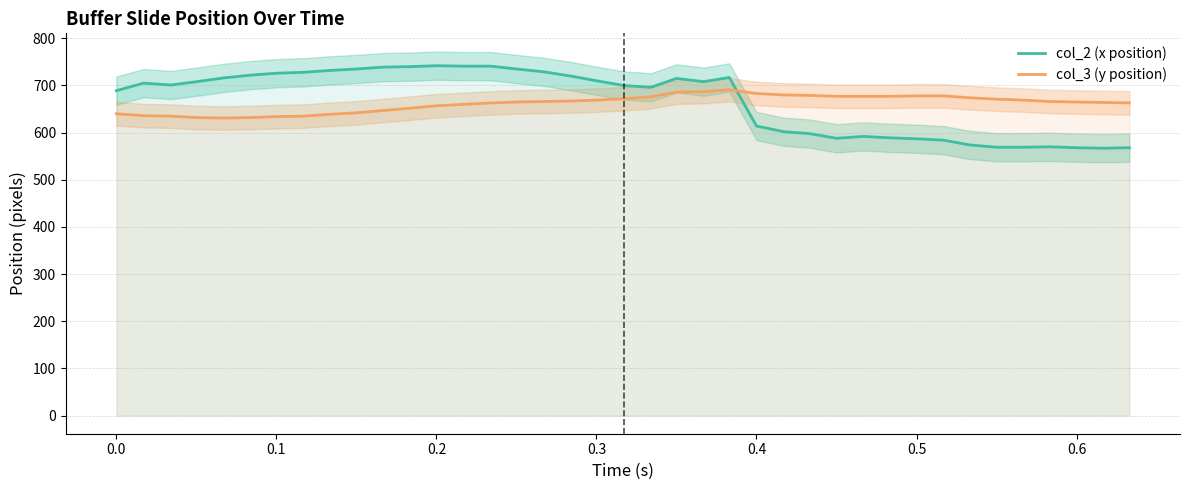

How many times do col_2 (x position) and col_3 (y position) cross each other?

1